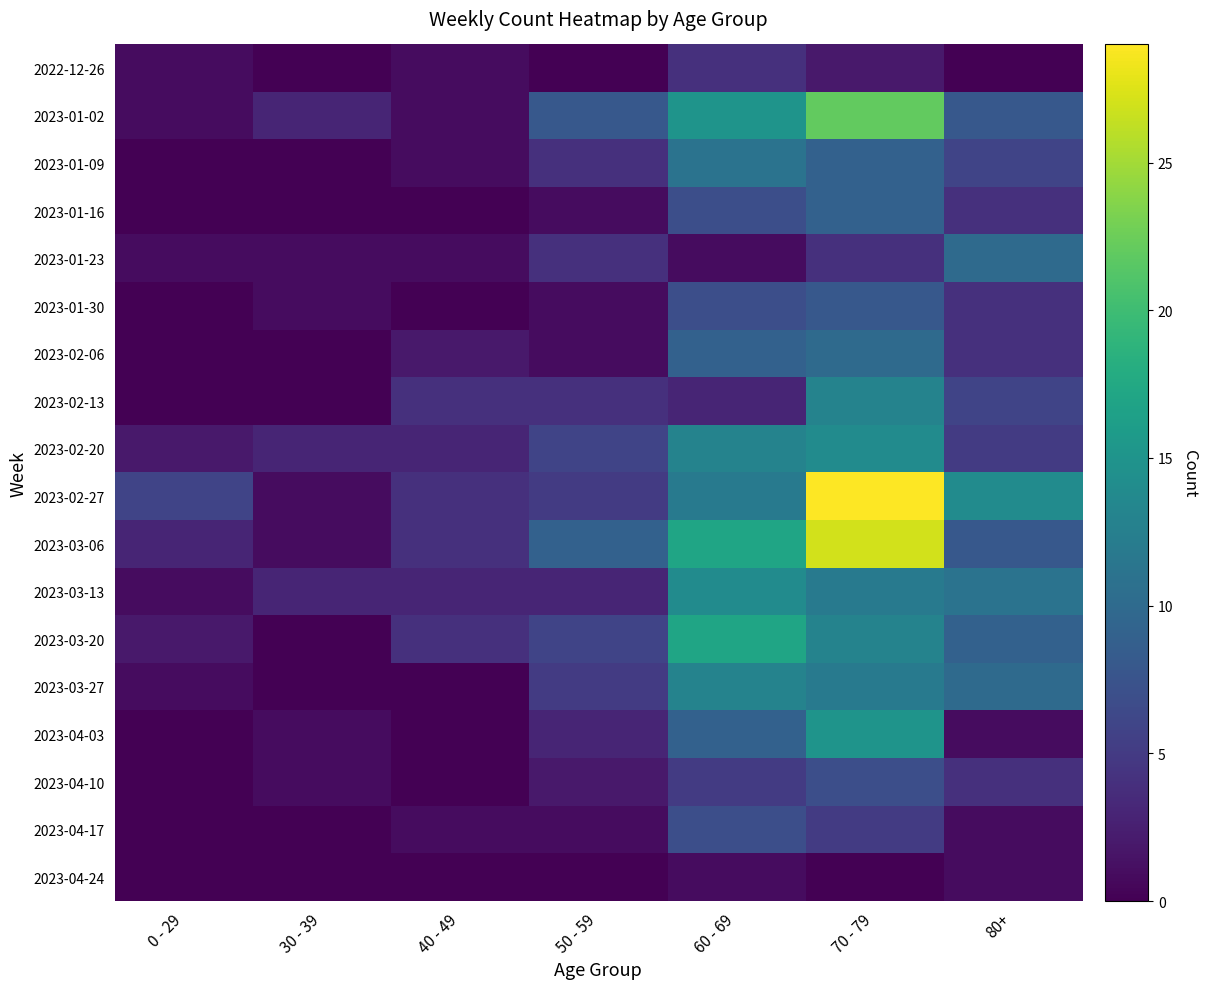

Between 30 - 39 and 60 - 69, which series saw the biggest shift?

2023-03-20